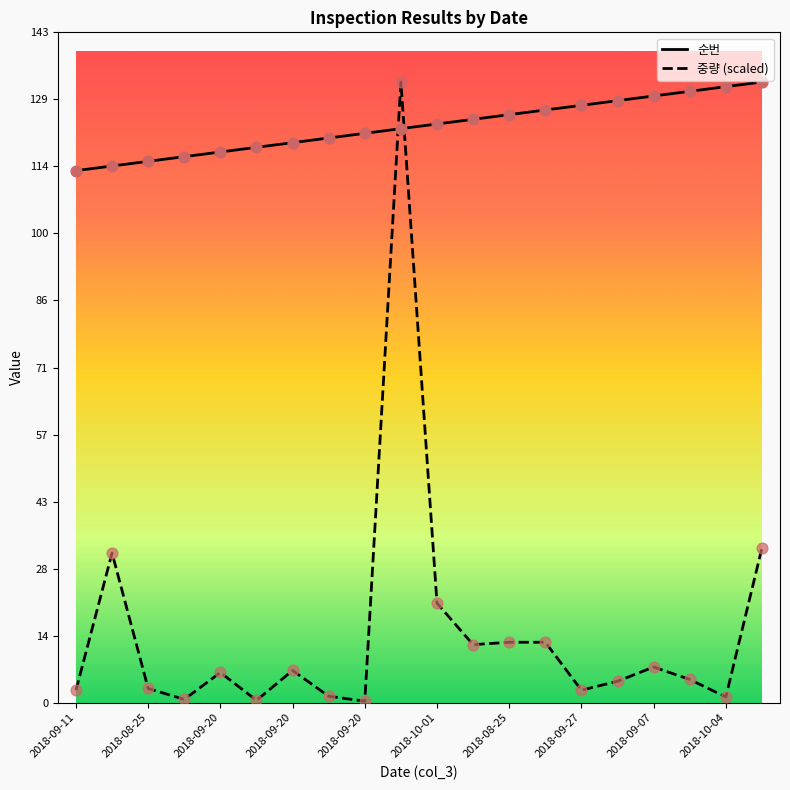

What are all the series names shown in the legend?

순번, 중량 (scaled)